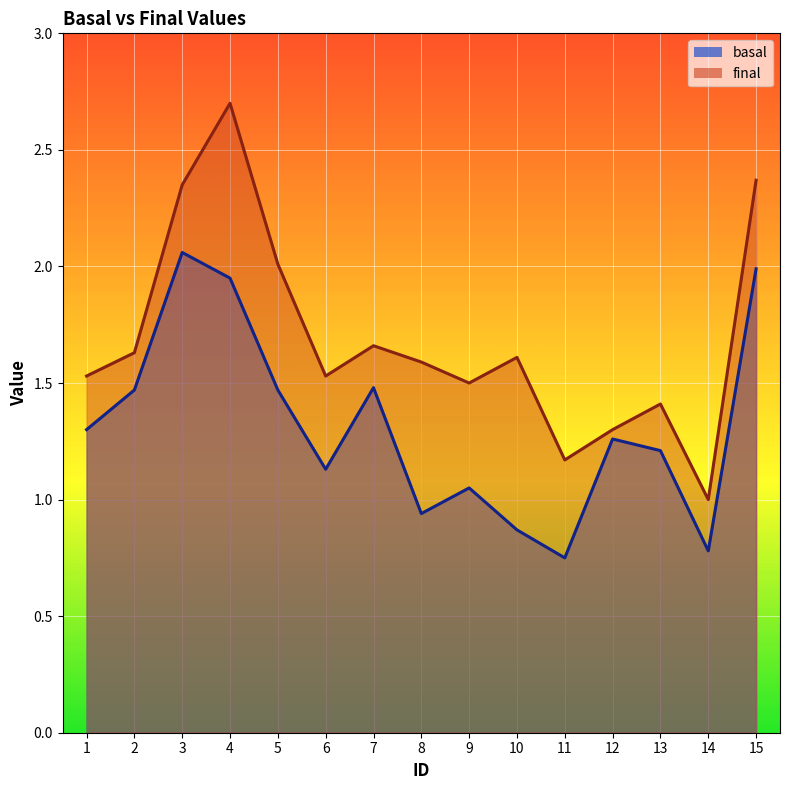

What is the difference between the highest and lowest values at 14?

0.2